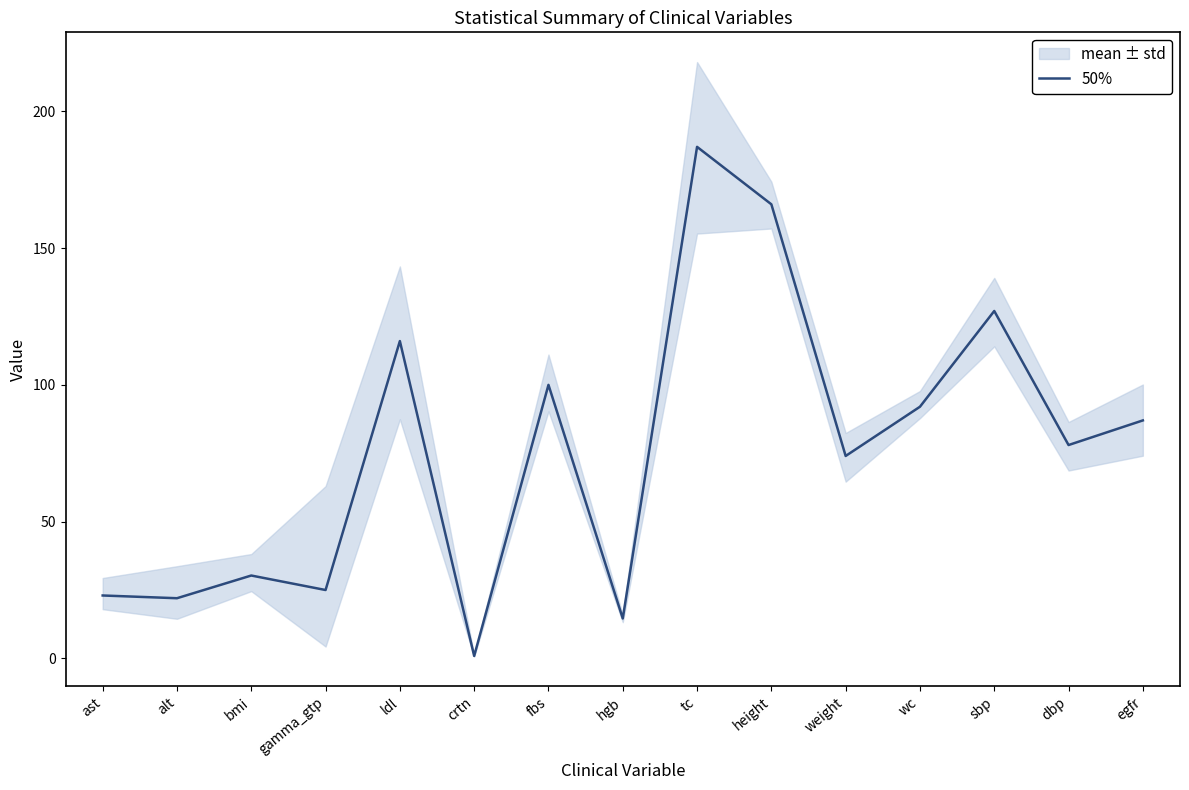

Reading right to left, list all the values displayed in this chart.

87.0	78.0	127.0	92.0	74.0	166.0	187.0	14.6	100.0	0.9	116.0	25.0	30.3	22.0	23.0